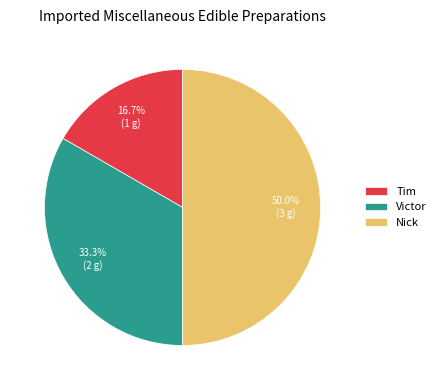

Count the number of slices in the pie.

3